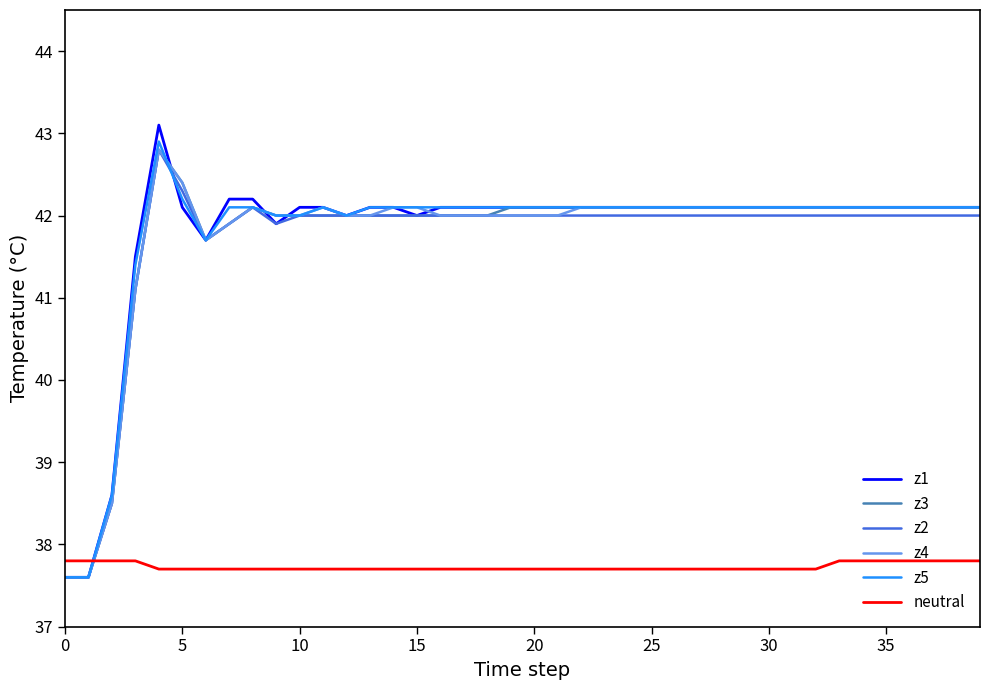

Which series has the widest spread of values?

z1